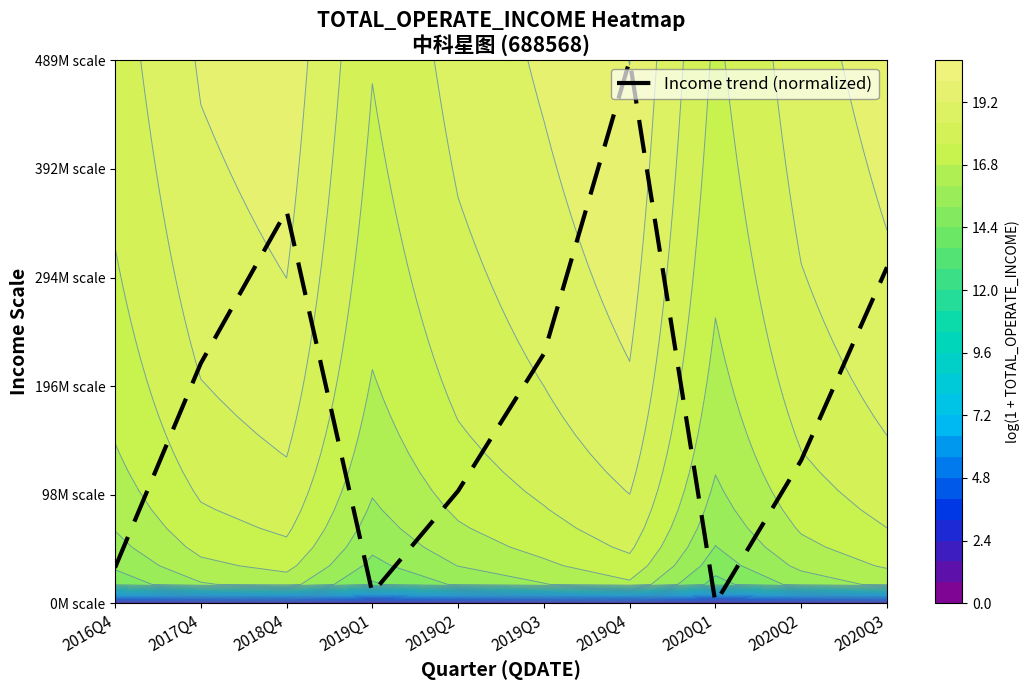

Reading left to right, extract all data points from this chart.

0.1	0.4	0.7	0.0	0.2	0.5	1.0	0.0	0.3	0.6